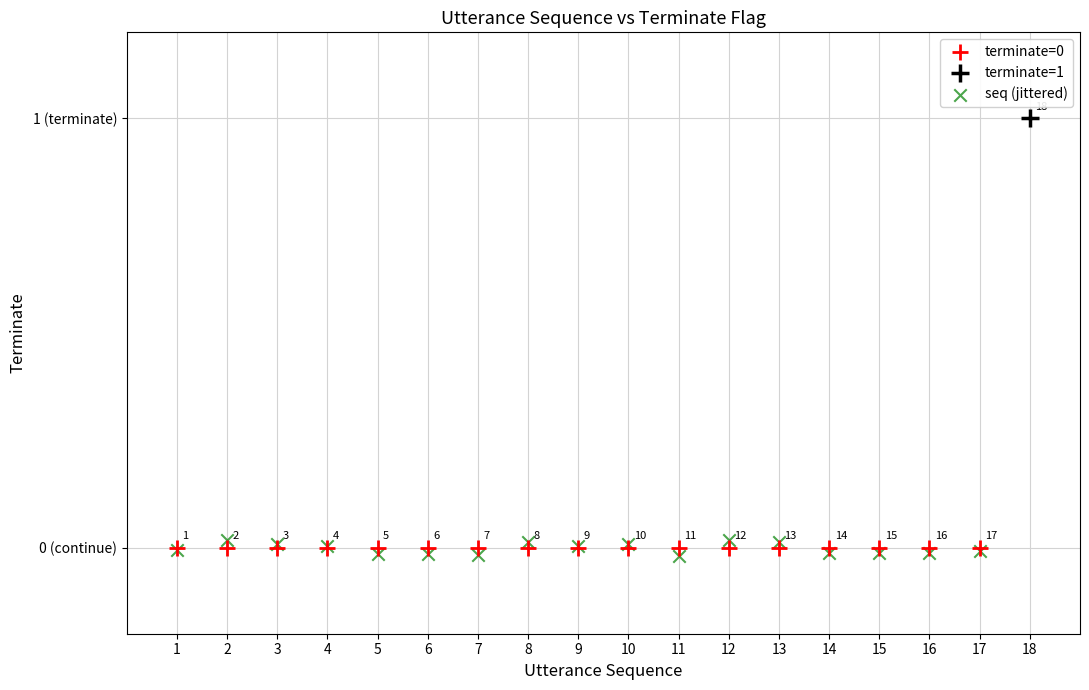

Which series contains the lowest Y value?

seq (jittered)